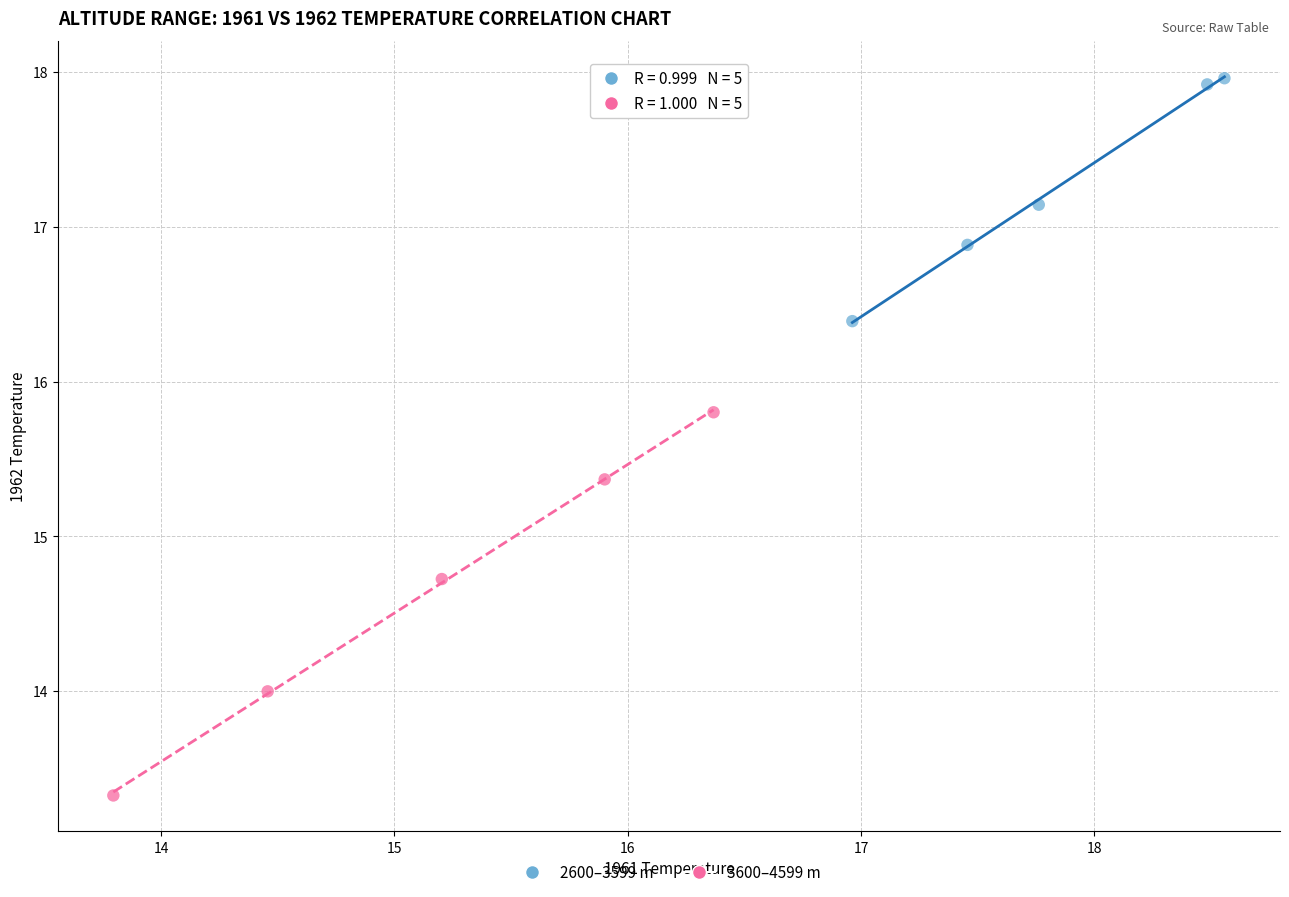

Which series reaches the minimum Y coordinate?

3600–4599 m